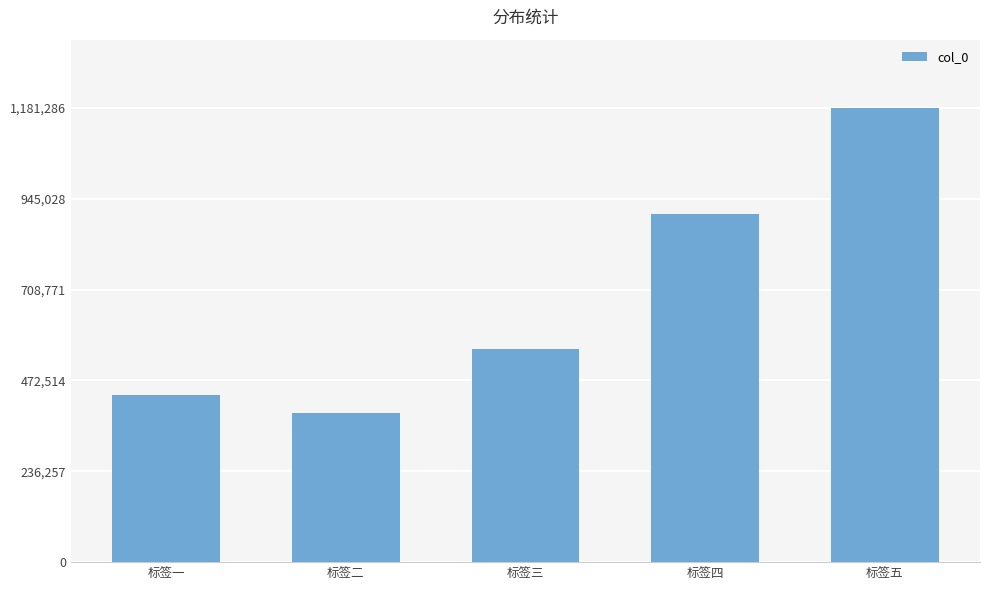

Reading left to right, extract all data points from this chart.

435801	386672	554260	906103	1181286